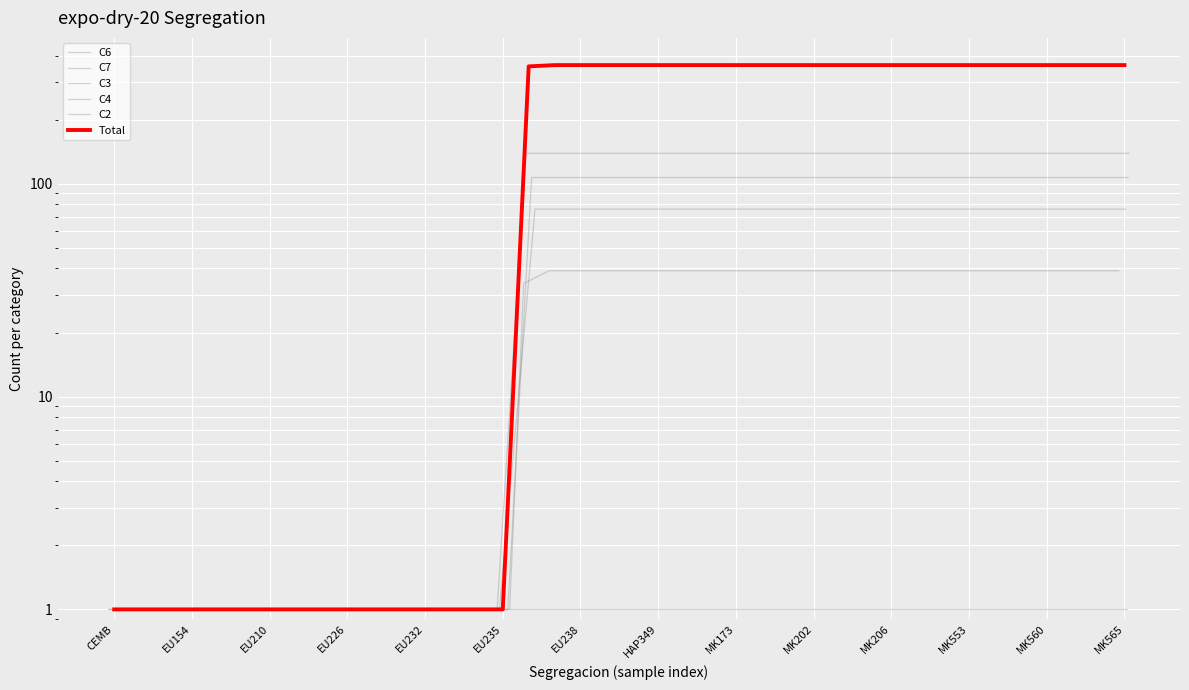

What is the difference between the C7 values at 24 and HAP349?

106